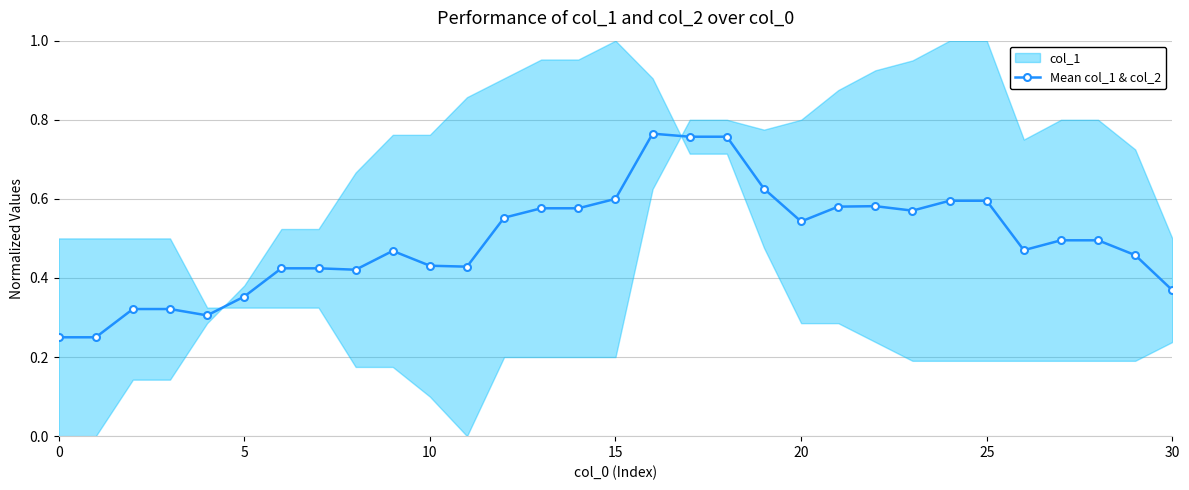

The value at 25 is 1.0. True or false?

False